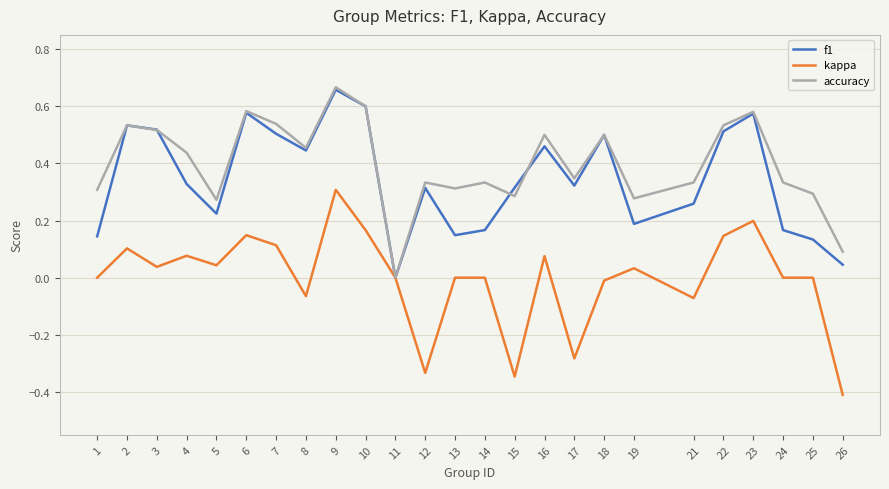

Count the accuracy values in the range 0 to 1.

25